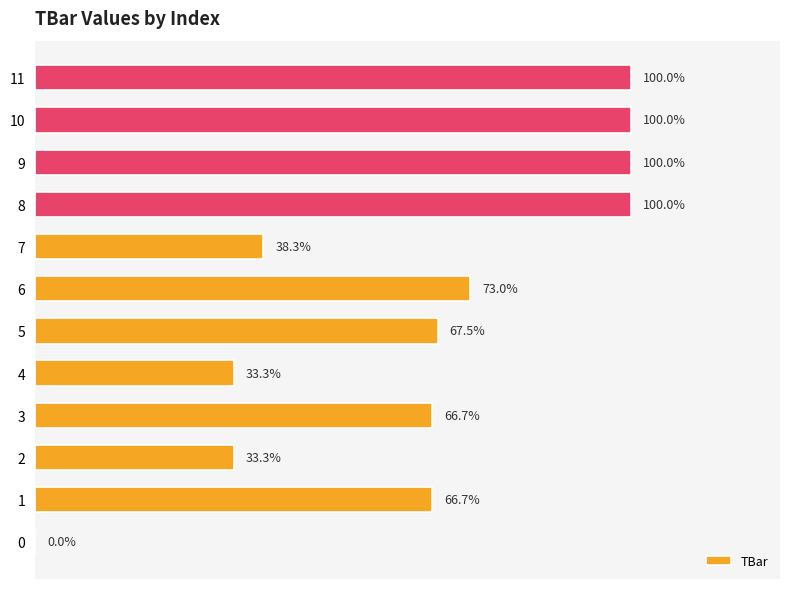

Are the bars horizontal?

Yes